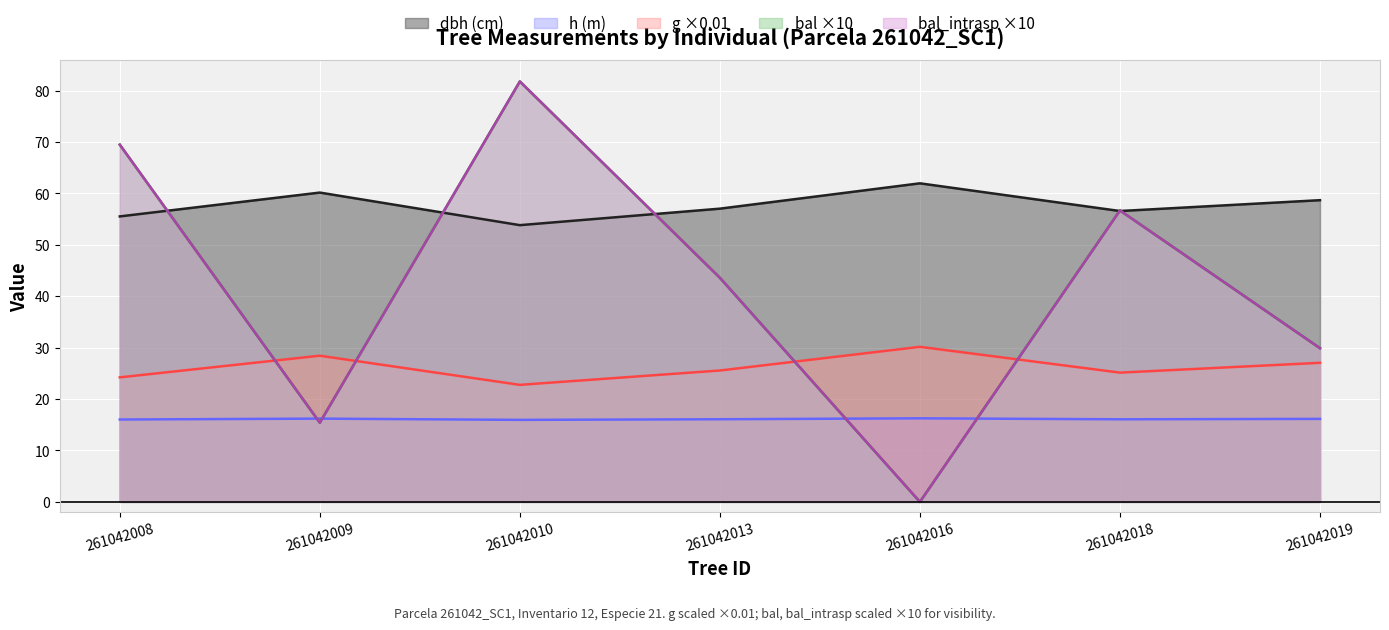

At which label does bal first exceed 43?

261042008